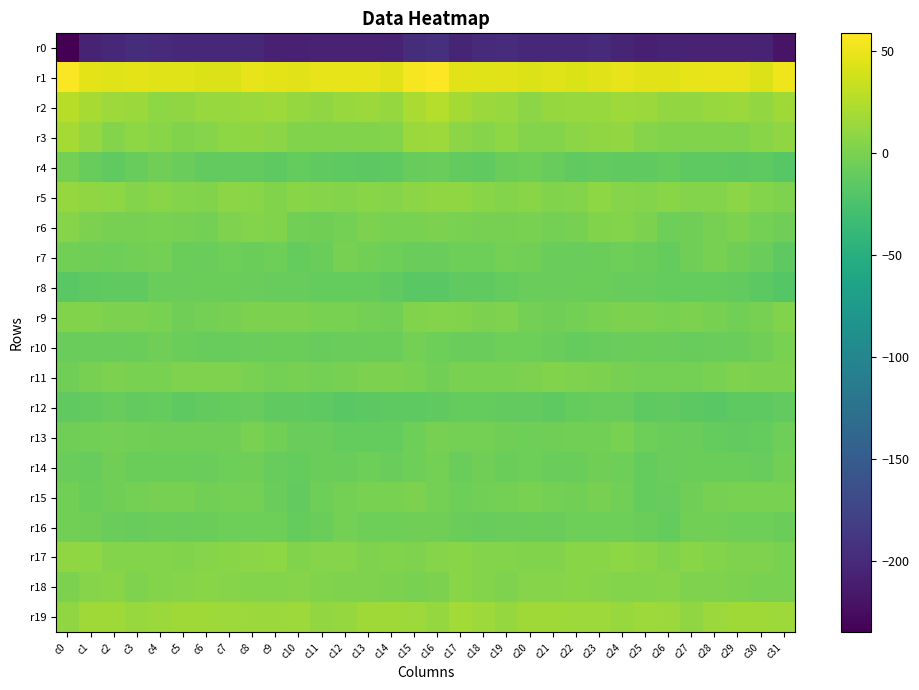

At c19, list the series in order from largest to smallest.

r1, r2, r19, r3, r17, r5, r18, r9, r11, r6, r15, r7, r13, r10, r4, r14, r16, r8, r12, r0